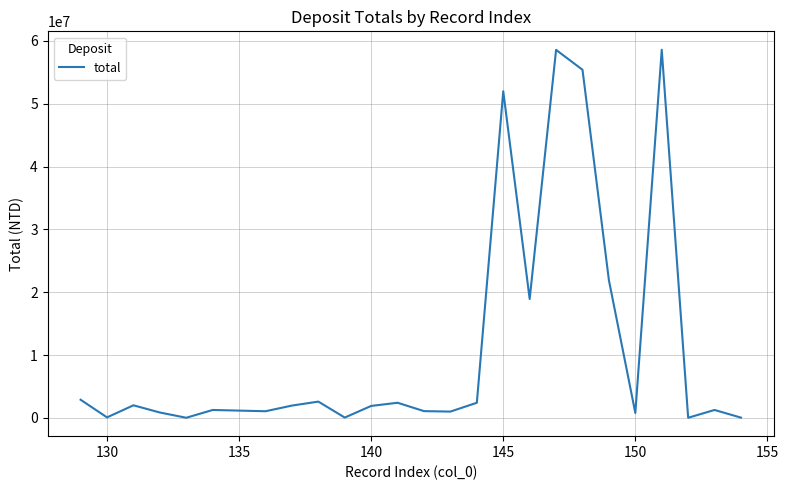

What is the difference between the maximum and minimum values?

58589955